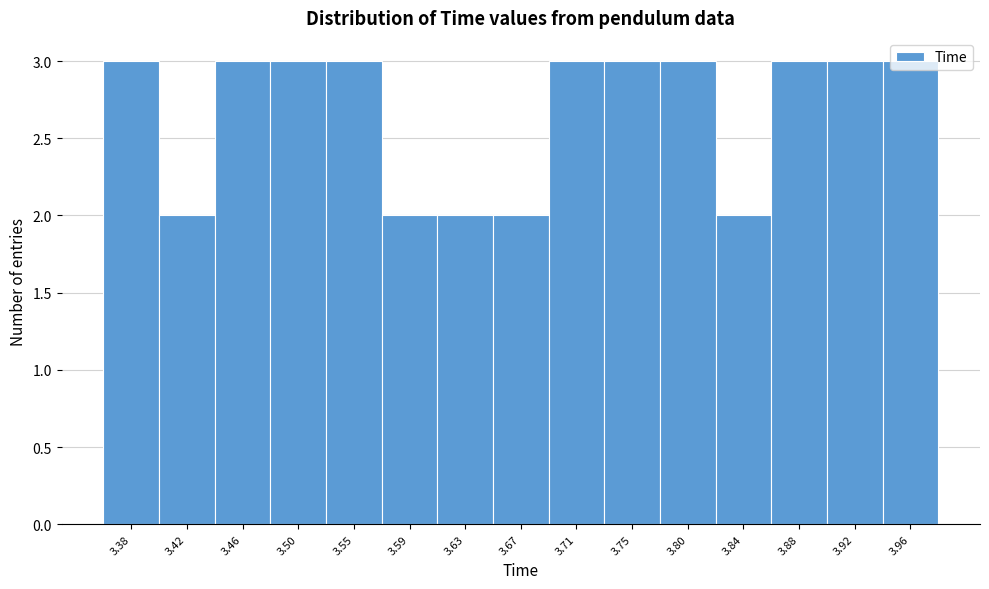

What is the average value?

3